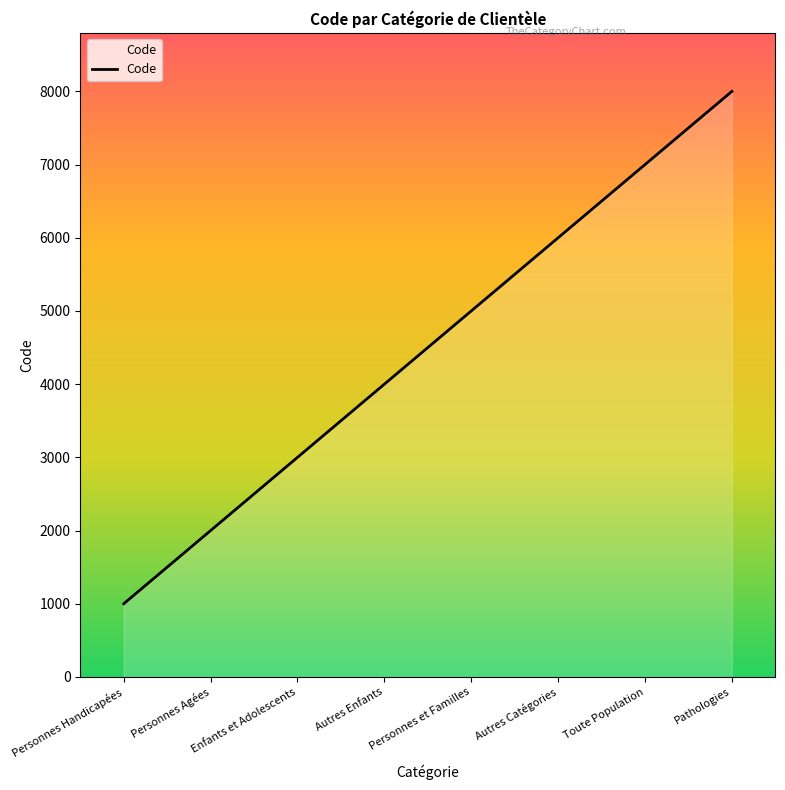

Reading left to right, what are all the values shown in this chart?

Personnes Handicapées=1000	Personnes Agées=2000	Enfants et Adolescents=3000	Autres Enfants=4000	Personnes et Familles=5000	Autres Catégories=6000	Toute Population=7000	Pathologies=8000